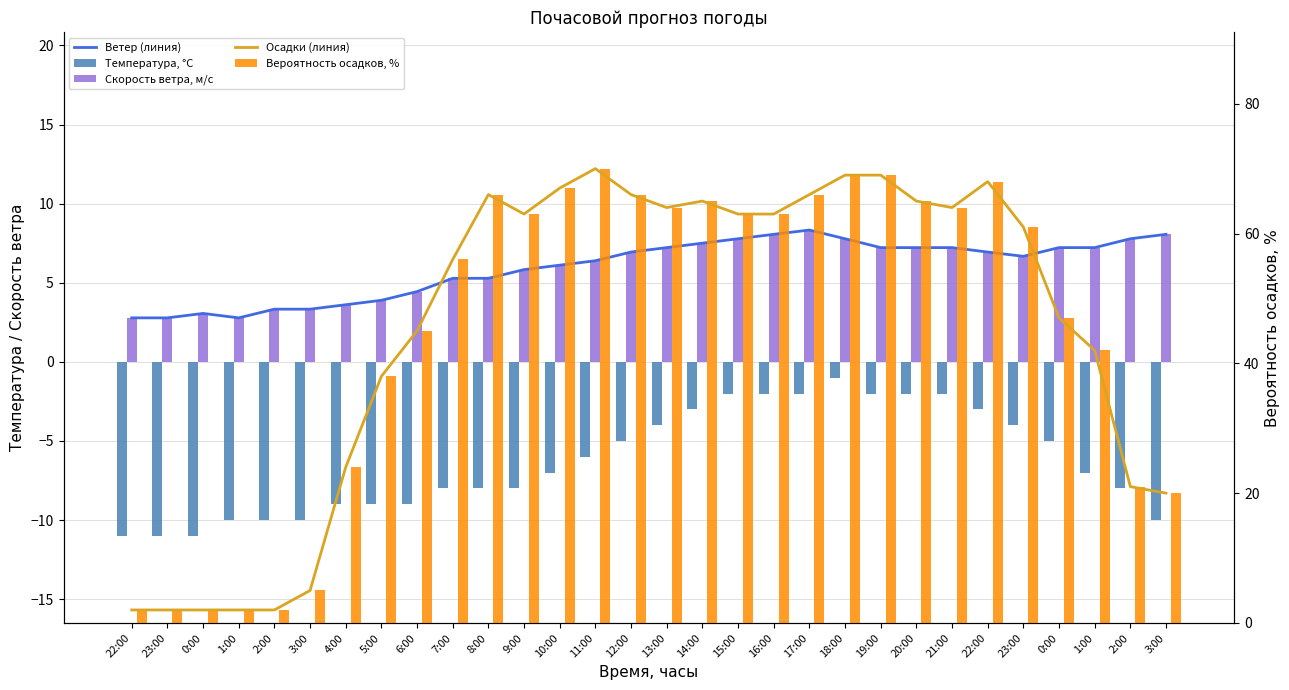

How many data points in Скорость ветра, м/c are above 6?

18